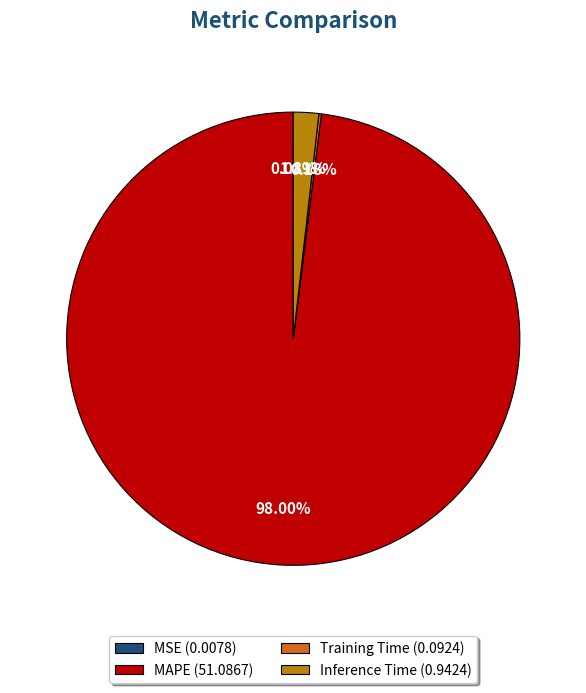

Which category has the biggest portion of the pie?

MAPE (51.0867)